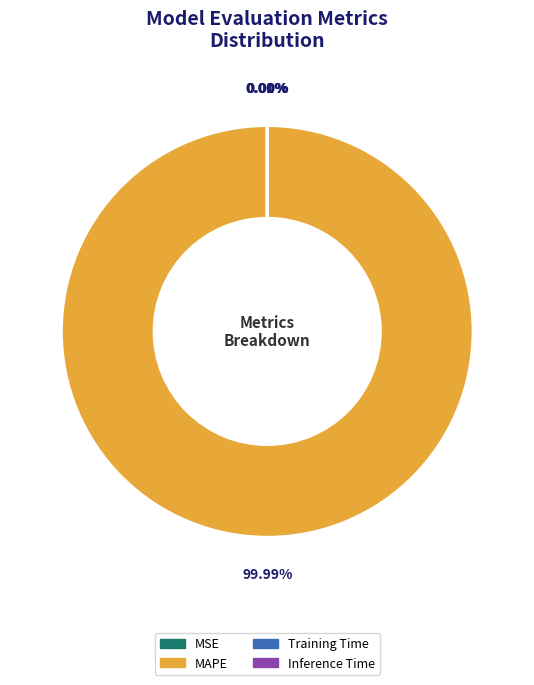

Which slice represents more than half of the pie?

MAPE